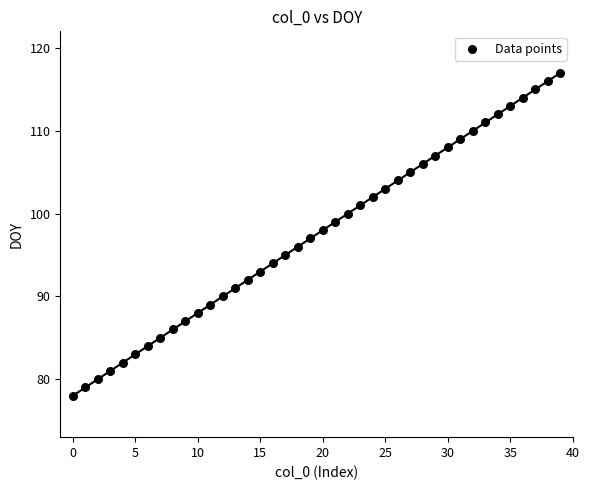

What is the range of Y values (max minus min)?

39